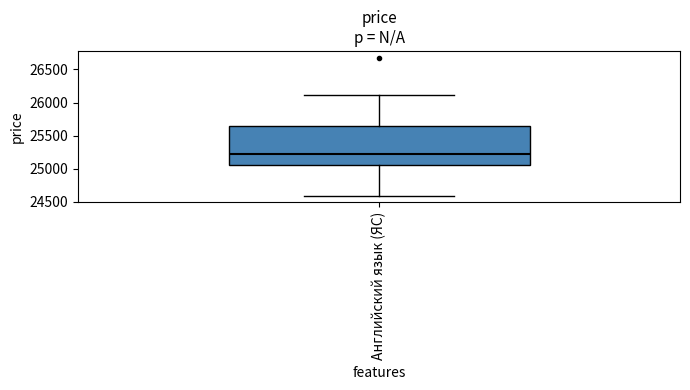

Where is the upper edge of the box for Английский язык (ЯС) on the y-axis? The values are not printed on the chart, so give them approximately, as read against the axis.

25650